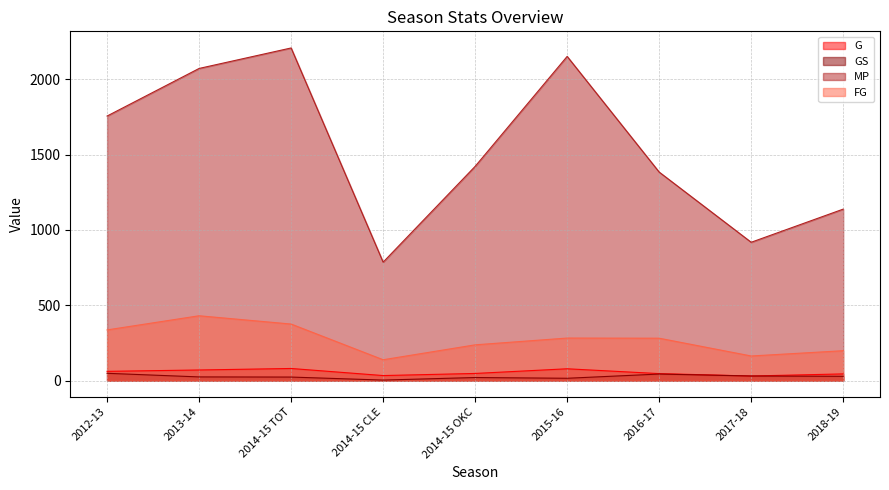

At which category does G reach its first local valley?

2014-15 CLE